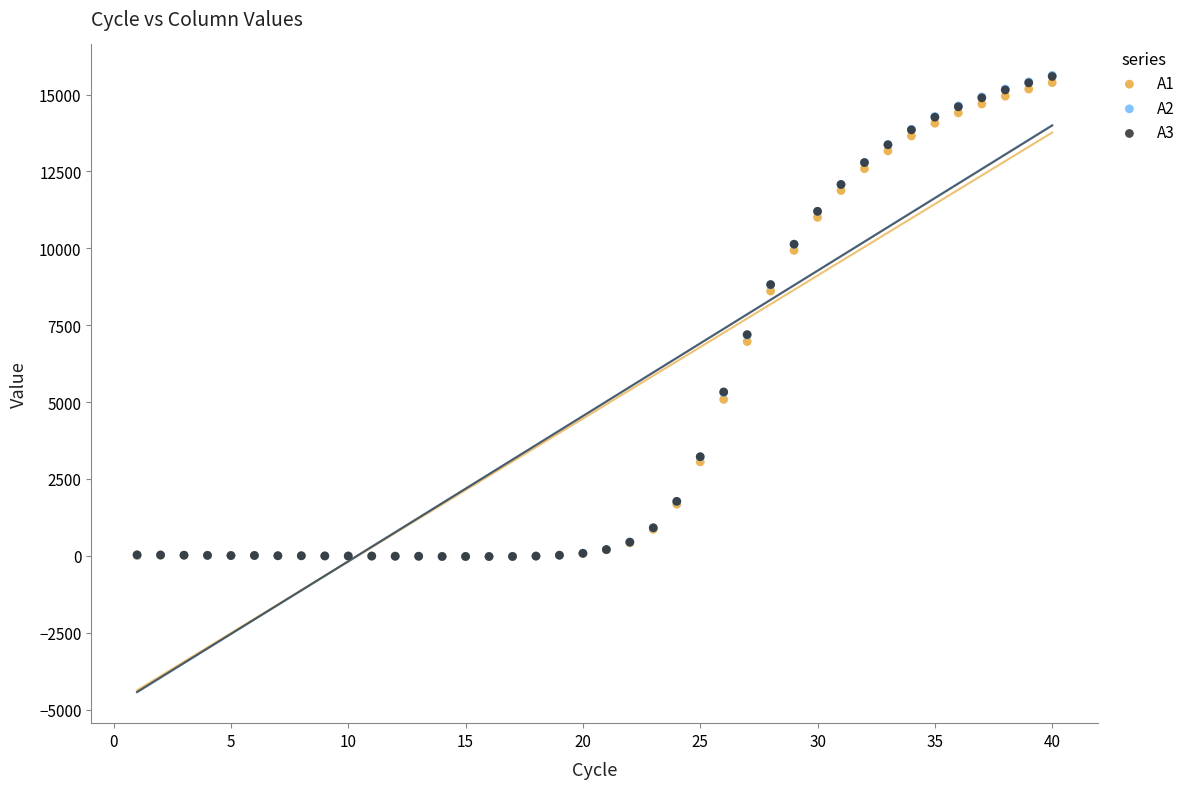

What are all the series names shown in the legend?

A1, A2, A3